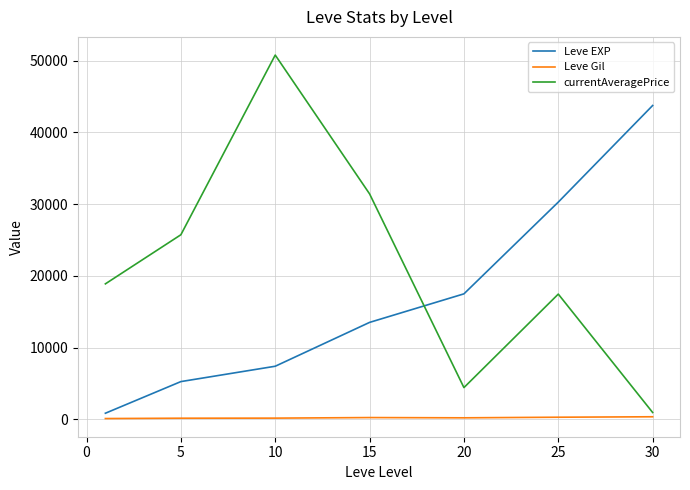

What is the smallest value displayed?

112.3